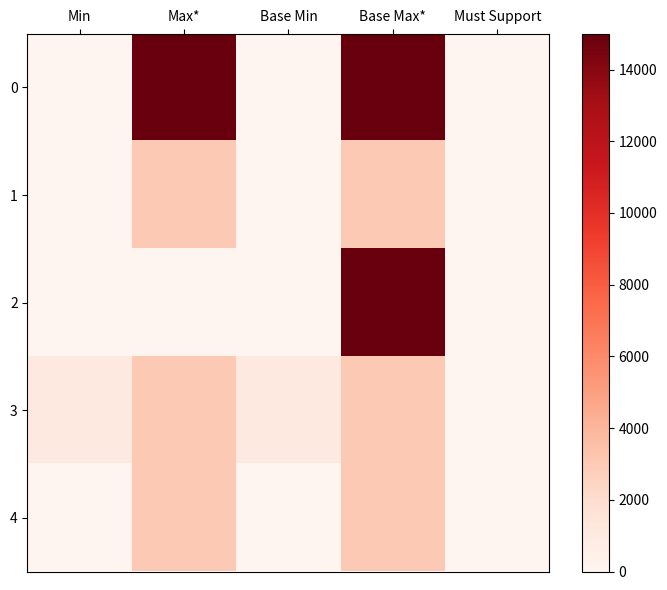

At which category is the sum across all series the highest?

Base Max*